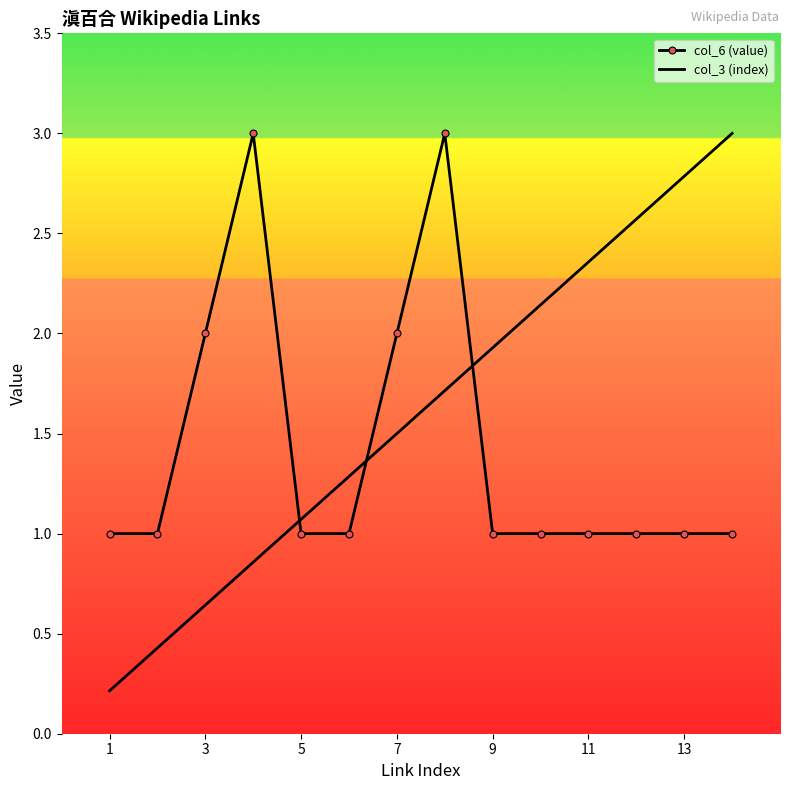

What is the minimum value shown in the chart?

0.2